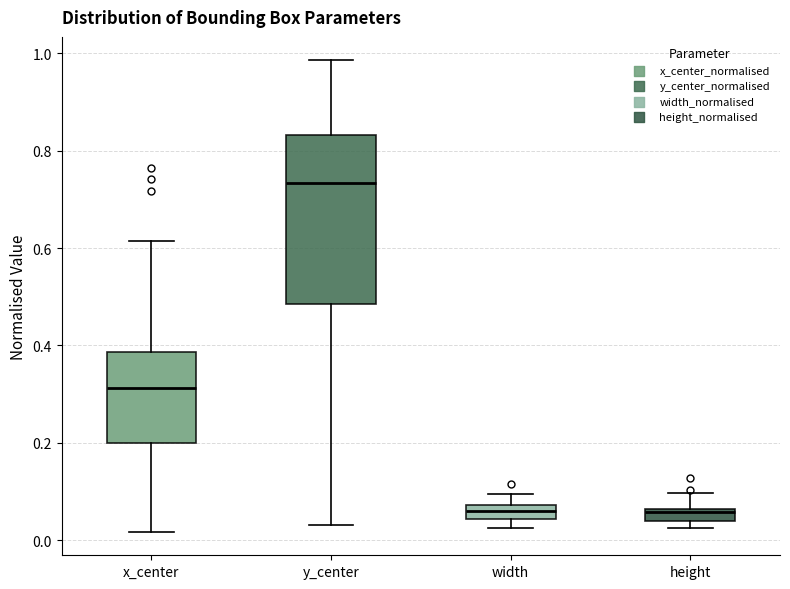

Which box is the tallest, from its lower edge to its upper edge?

y_center